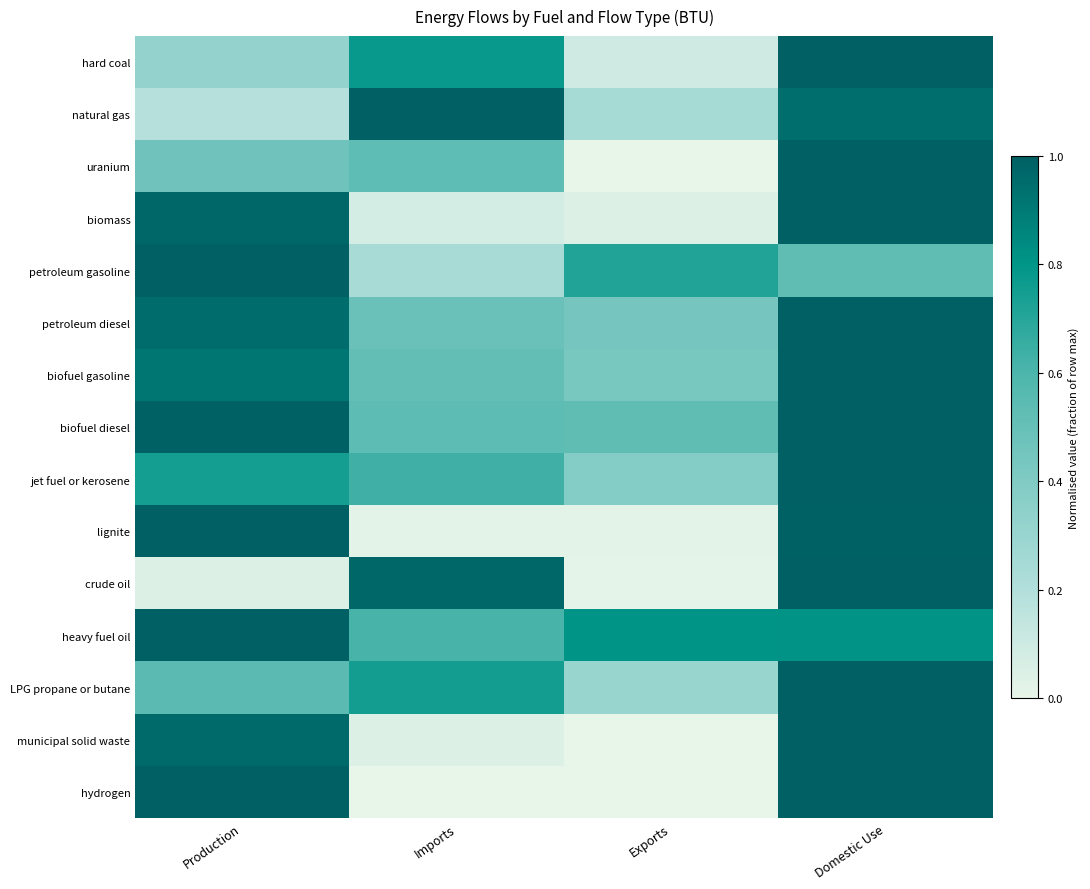

Which series changed the most between Exports and Domestic Use?

uranium